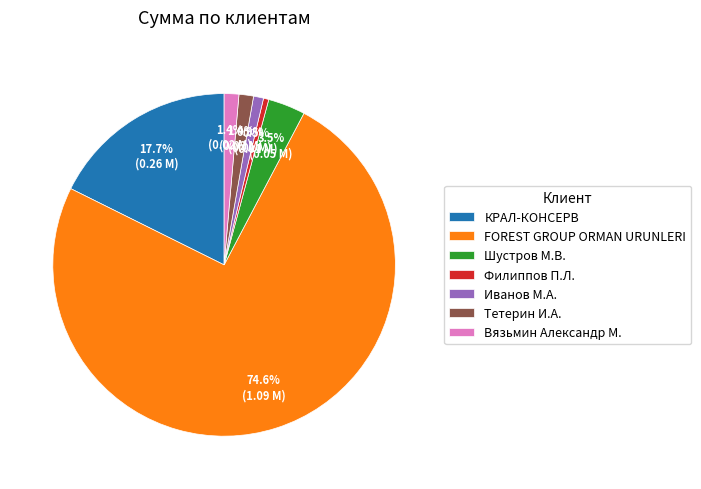

How many segments does this pie chart have?

7